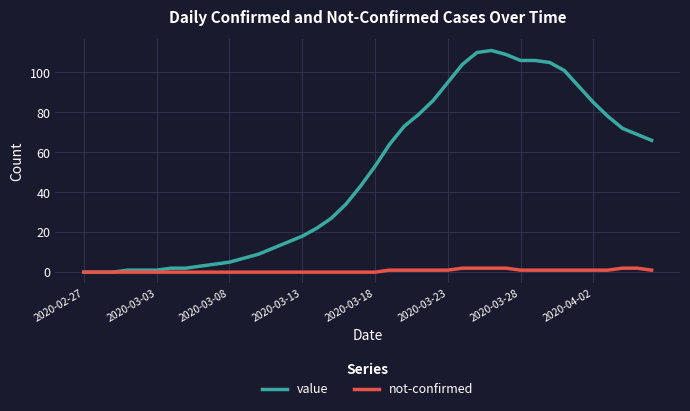

List the series in order of their overall mean, highest first.

value, not-confirmed